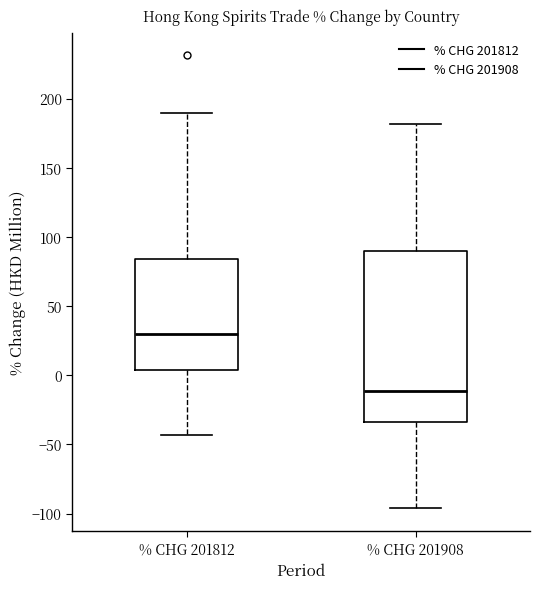

Reading left to right, transcribe this box plot: for each box, give where its median line is, the range the box spans, and where its two whiskers end, as read against the y-axis. The values are not printed on the chart, so give them approximately, as read against the axis.

% CHG 201812: median 30, box 5 to 85, whiskers -45 to 190
% CHG 201908: median -10, box -35 to 90, whiskers -95 to 180